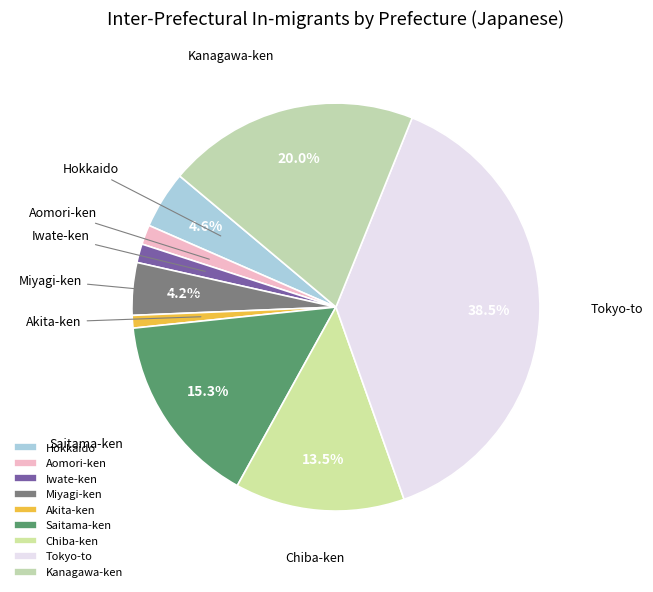

Count the number of slices in the pie.

9